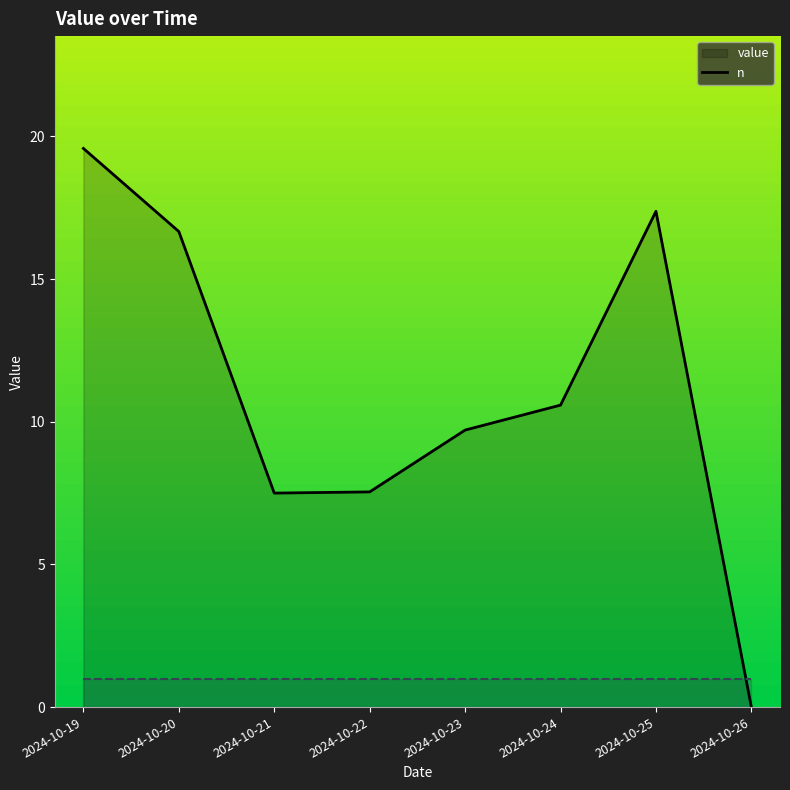

Reading left to right, list all the values displayed in this chart.

19.6	16.7	7.5	7.5	9.7	10.6	17.4	0.0